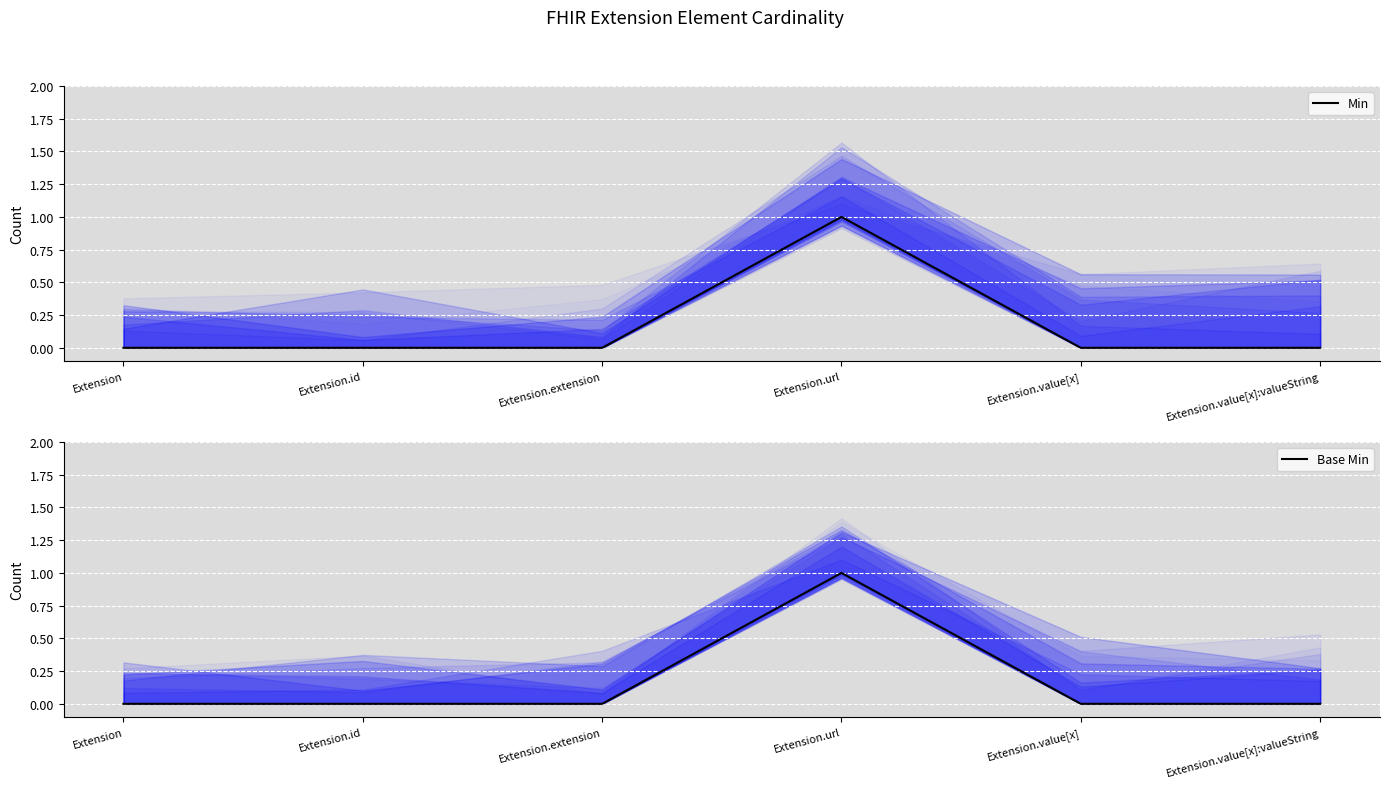

Is the value of Base Min at Extension.value[x]:valueString greater than the value of Min at Extension.extension?

No